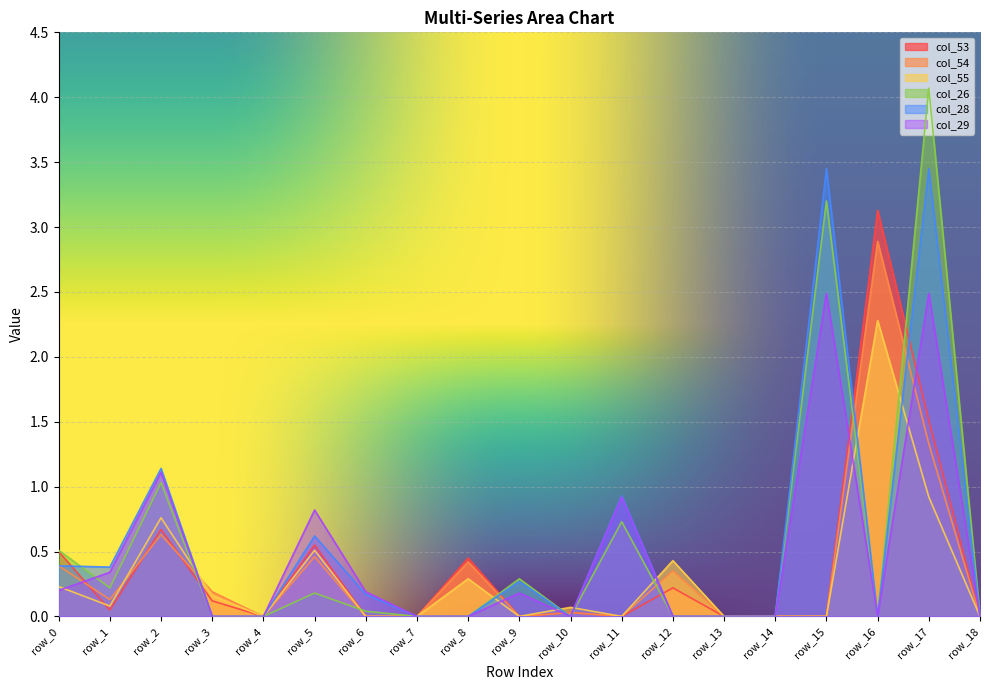

What is the difference between the col_29 values at row_5 and row_15?

1.7